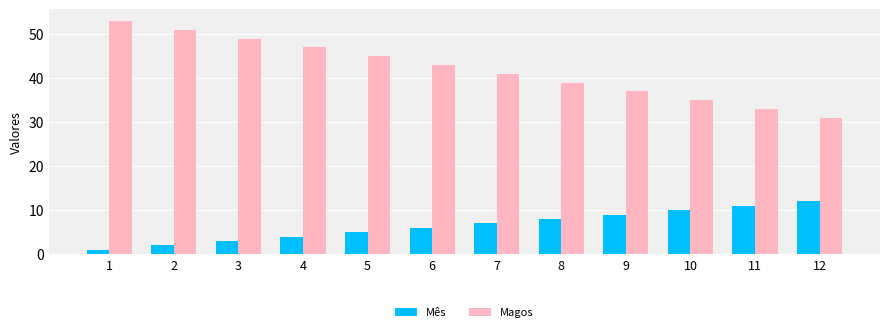

What is the average value of the Magos series?

42